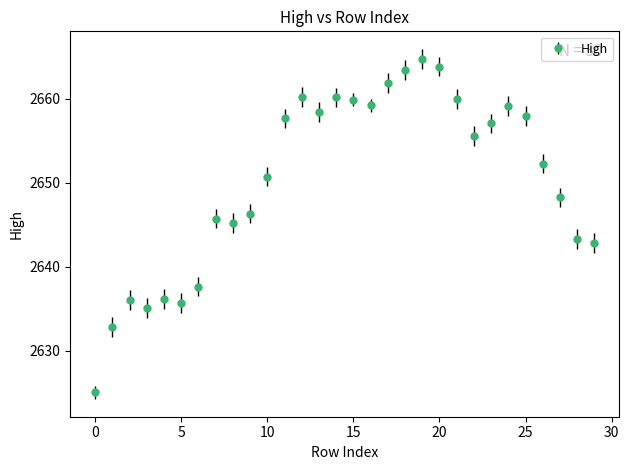

What is the maximum value shown in the chart?

2664.8